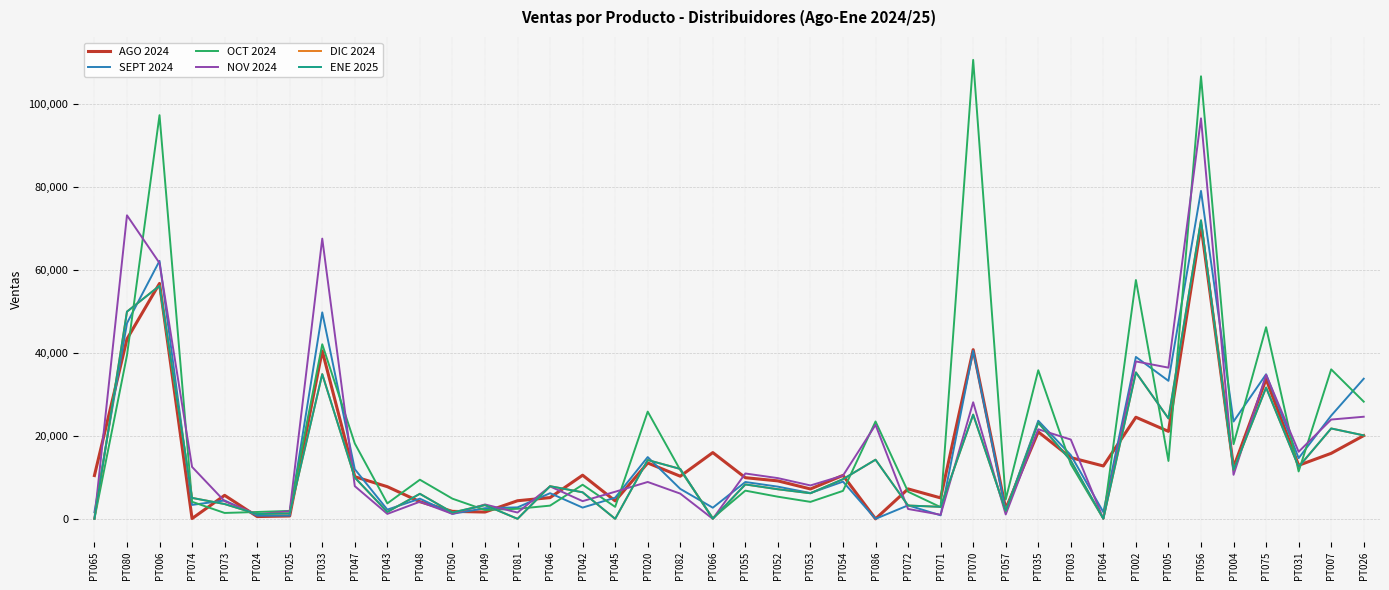

At how many categories does at least one series exceed 9708?

26